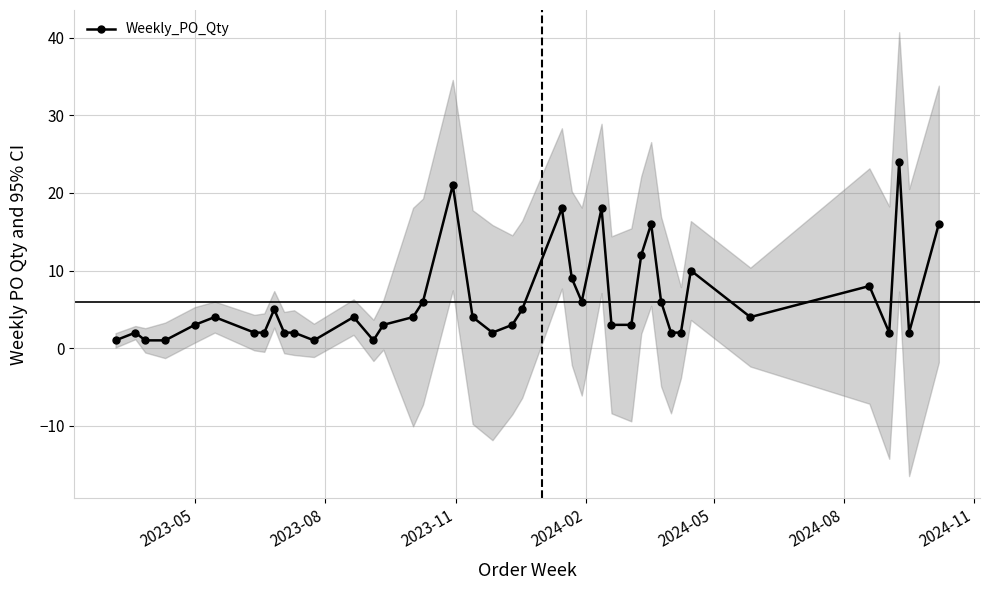

What is the value of the Weekly_PO_Qty point at the 19th from the left?

4